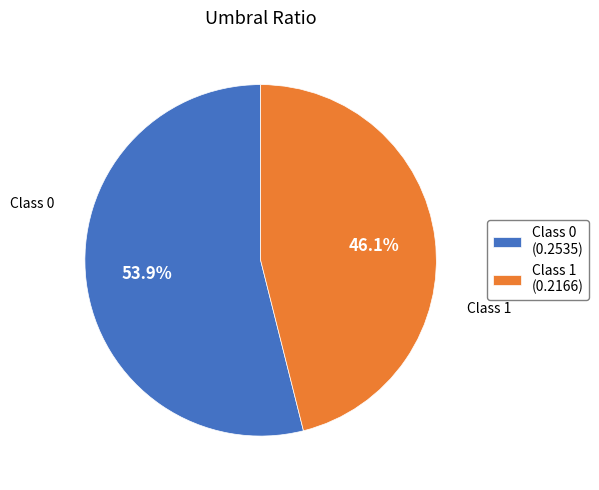

Which slice is the smallest?

Class 1 (0.2166)